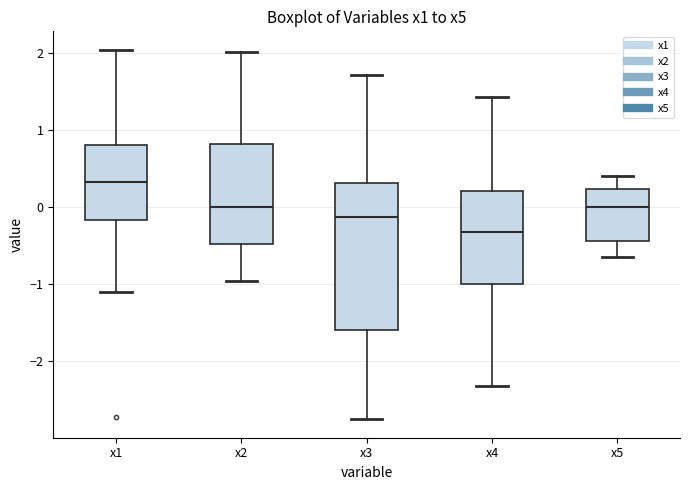

Where is the lower edge of the box for x1 on the y-axis? The values are not printed on the chart, so give them approximately, as read against the axis.

-0.2